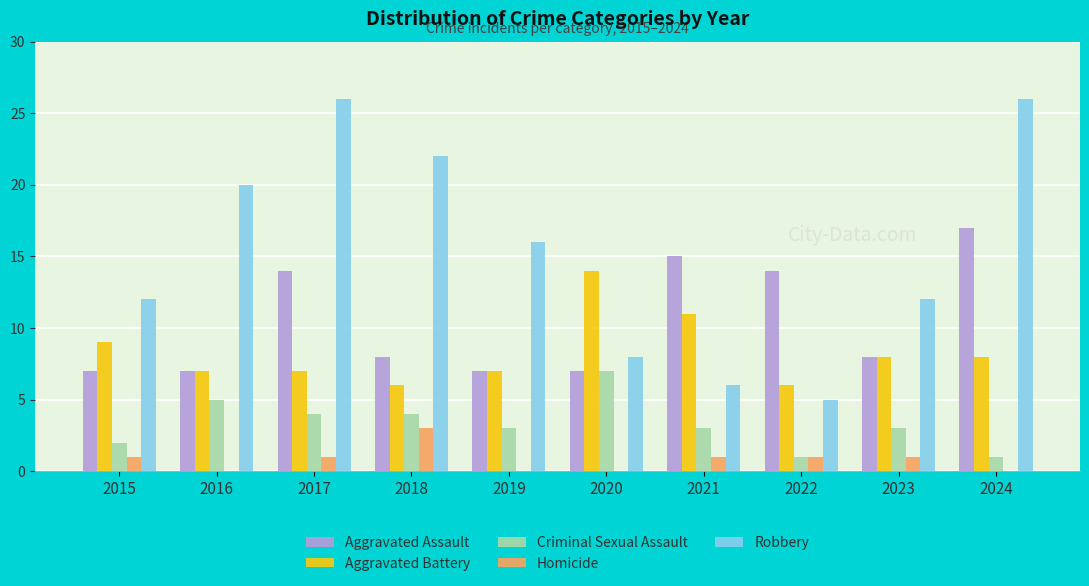

How many categories are shown in the chart?

10